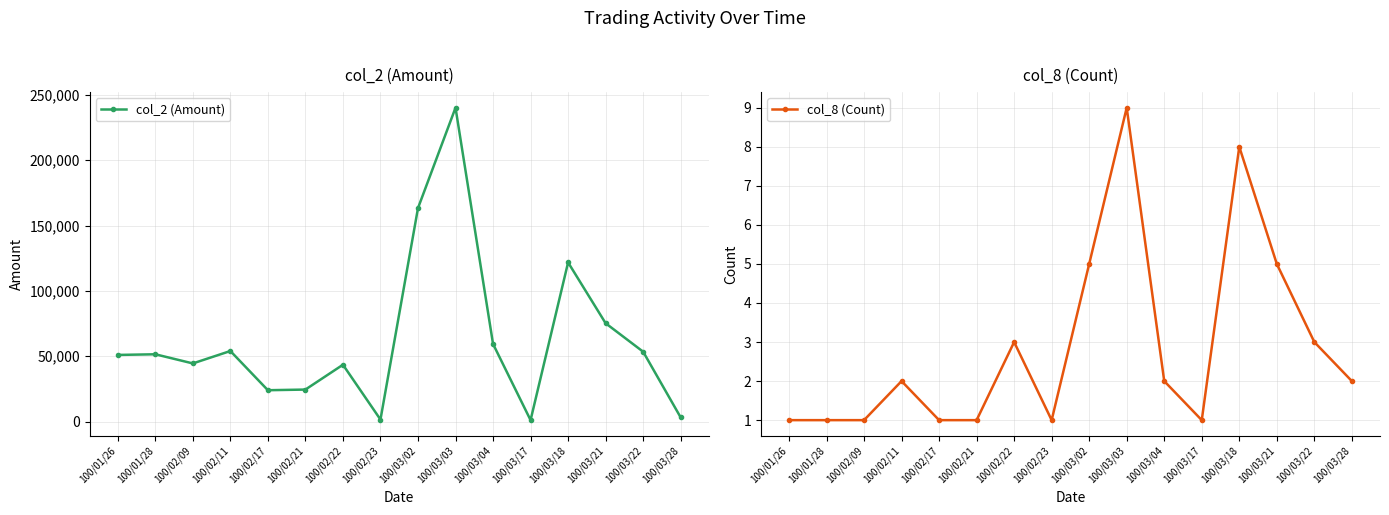

Count the number of categories in the chart.

16